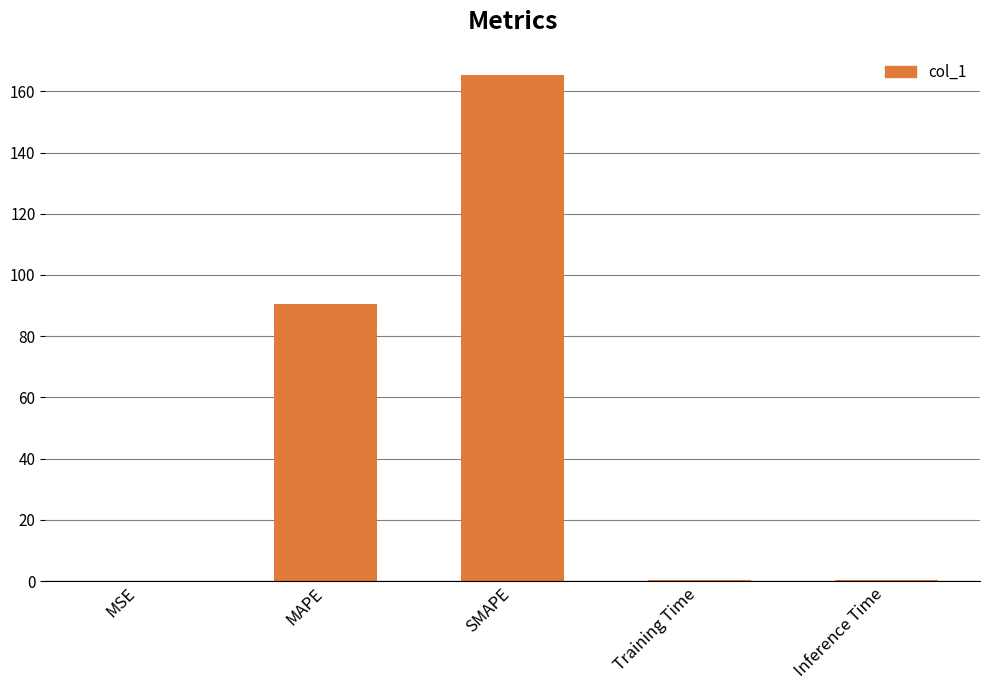

Approximately how many times larger is the value at SMAPE compared to MAPE?

1.8